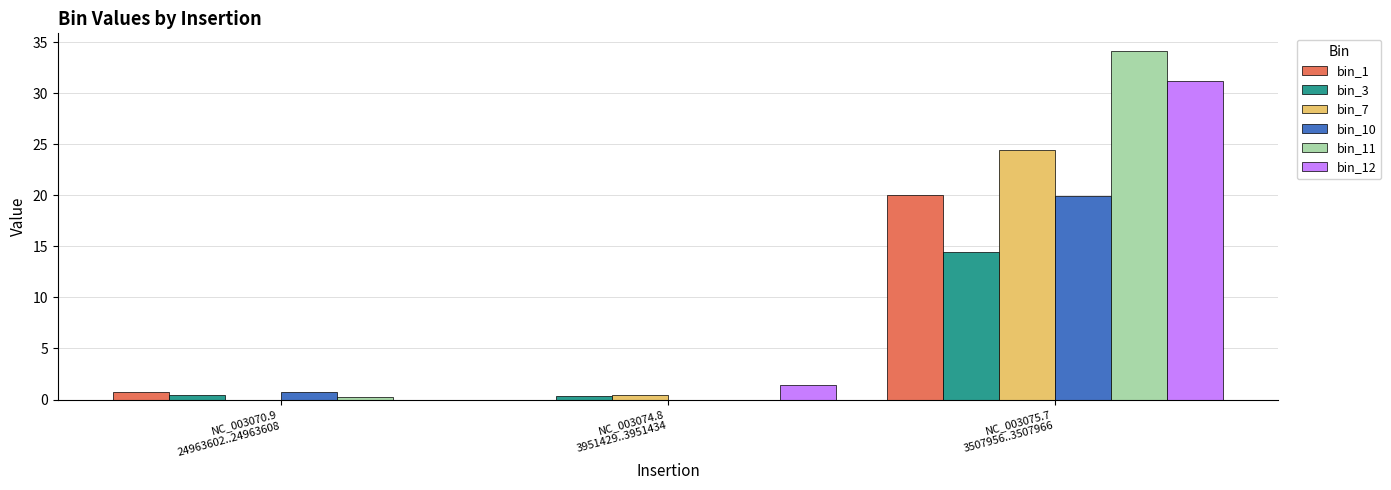

What is the difference between the bin_3 values at NC_003074.8
3951429..3951434 and NC_003075.7
3507956..3507966?

14.1